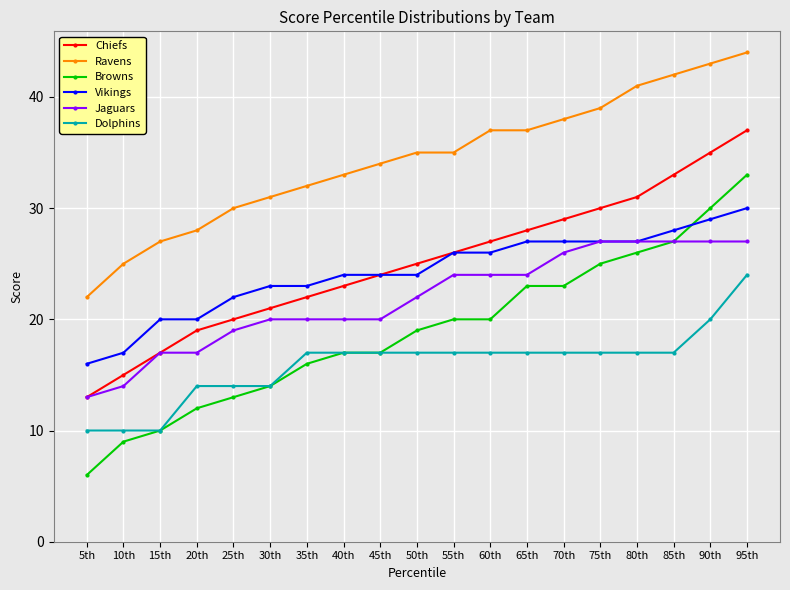

Rank the series by their maximum value, from lowest to highest.

Dolphins, Jaguars, Vikings, Browns, Chiefs, Ravens